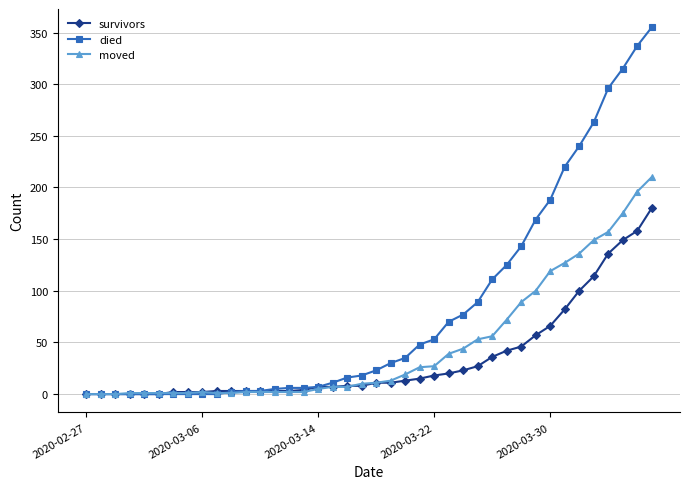

Which series has the largest total across all categories?

died